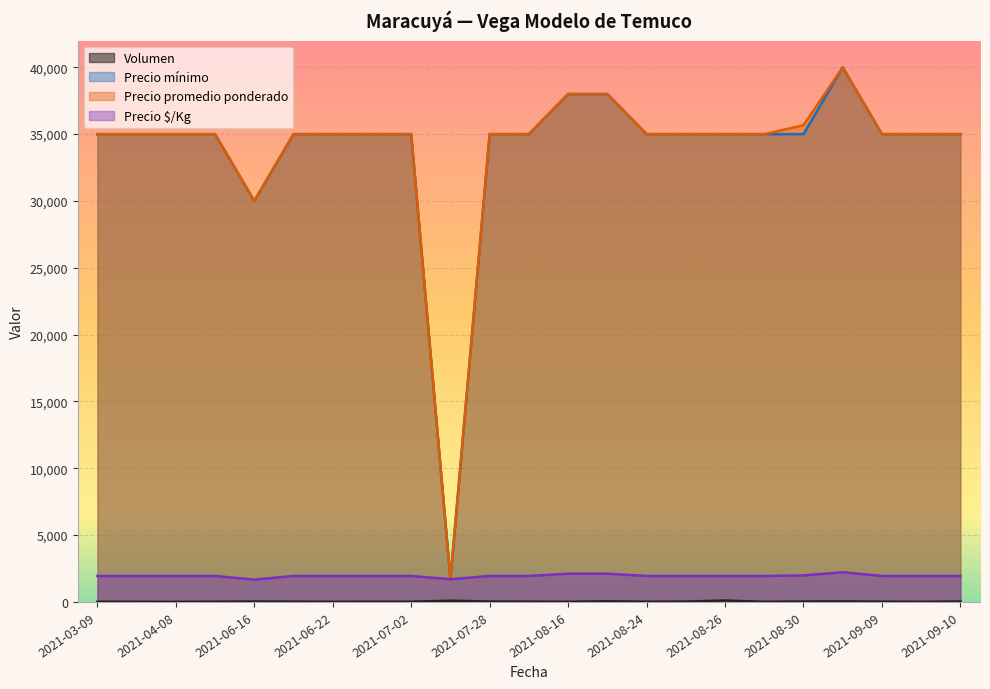

Which has a higher value, 2021-08-25 or 2021-09-03?

2021-09-03